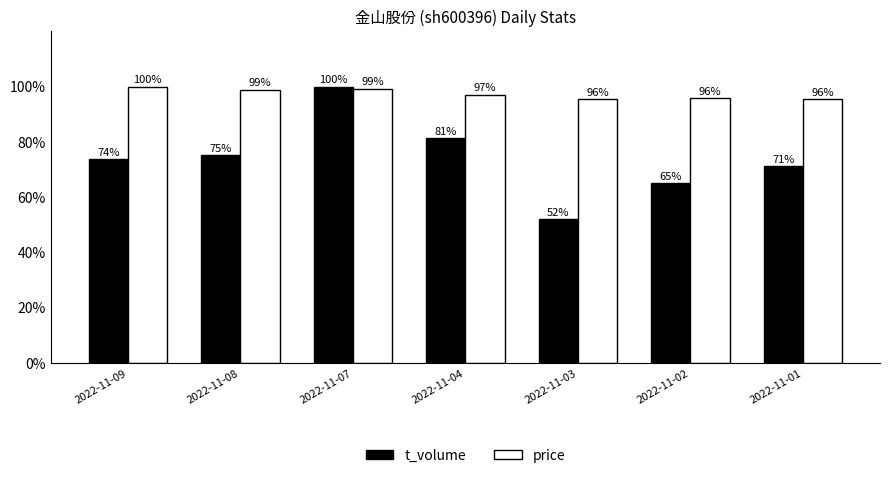

What is the sum of all t_volume values?

518.5